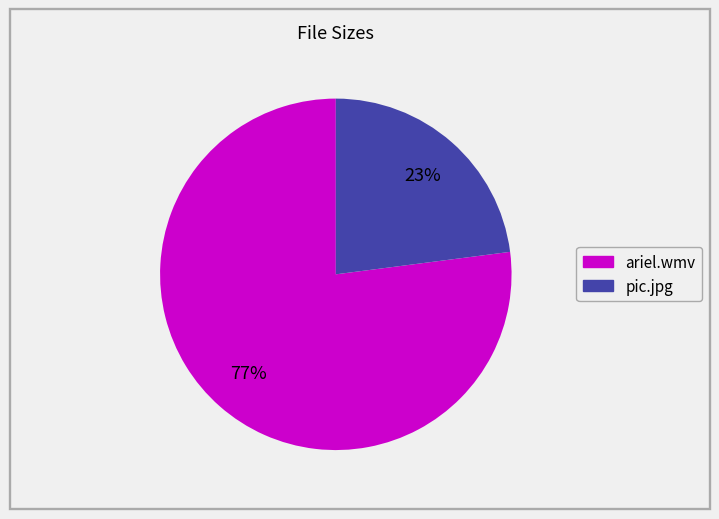

To the nearest percent, what is the combined percentage of pic.jpg and ariel.wmv?

100%